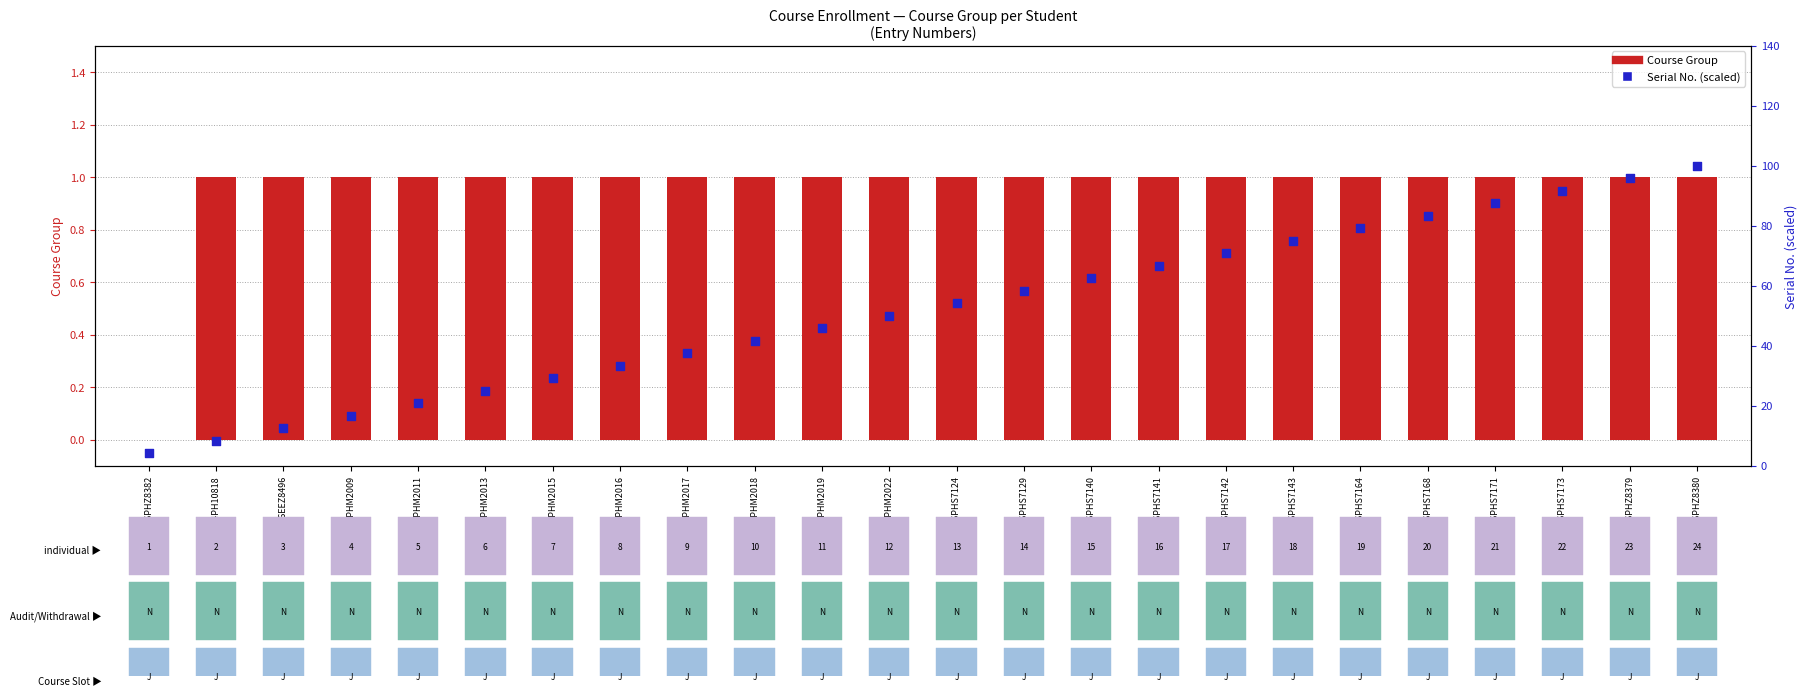

Which series reaches the maximum Y coordinate?

Serial No. (percentile)